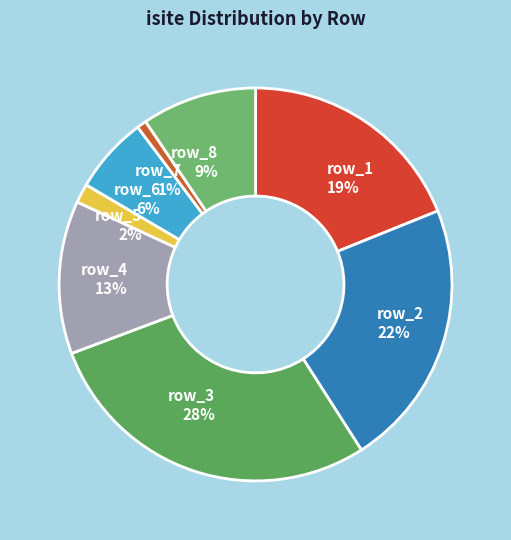

Is row_6 the majority of the pie?

No